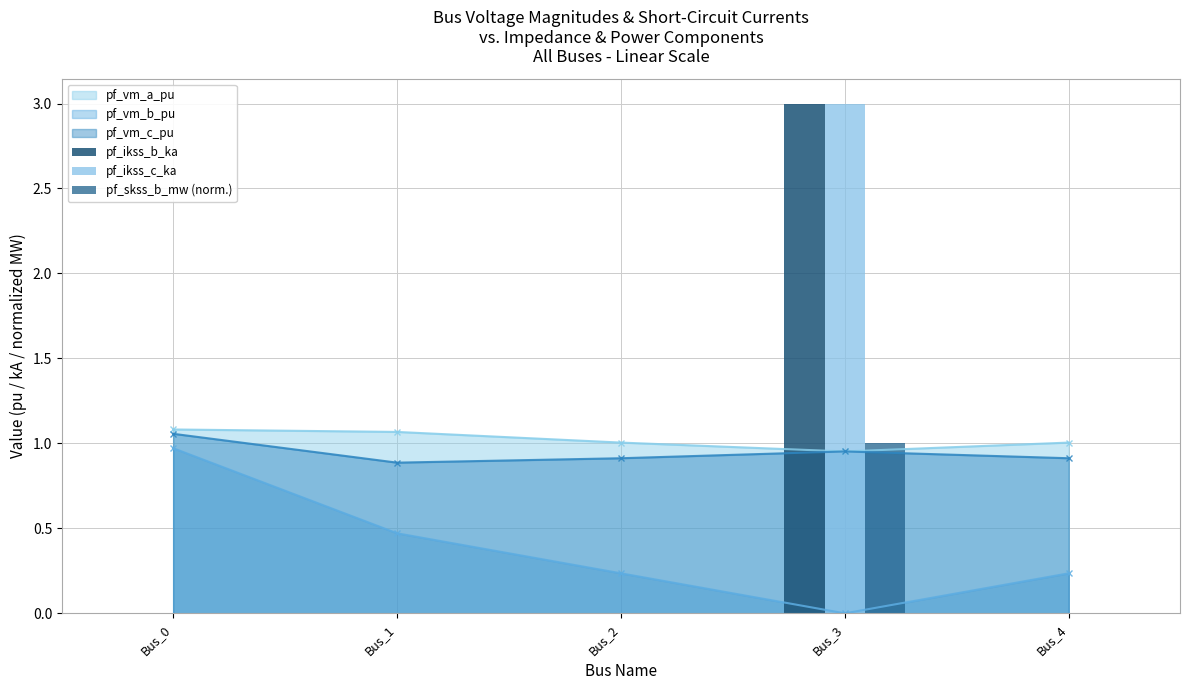

What is the average value of the pf_ikss_b_ka series?

0.6